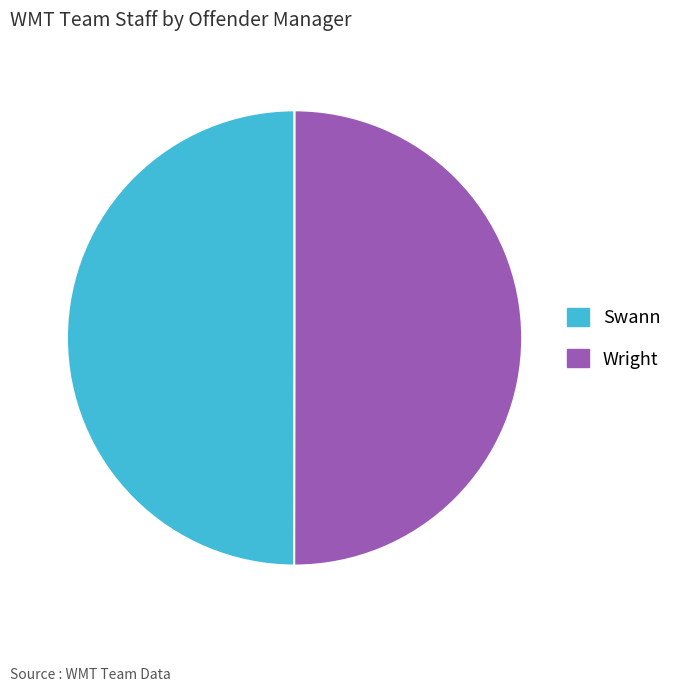

Is it true that Swann is 50% of the pie?

True